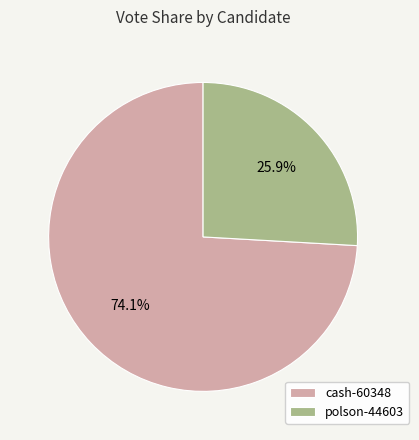

Which category accounts for the majority?

cash-60348